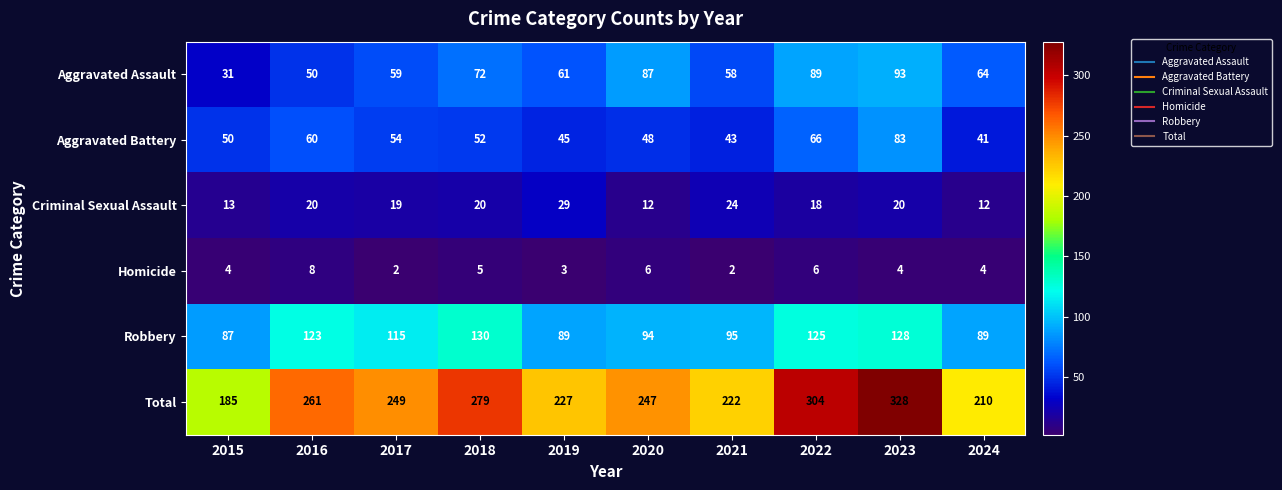

What is the sum of all Aggravated Battery values?

542